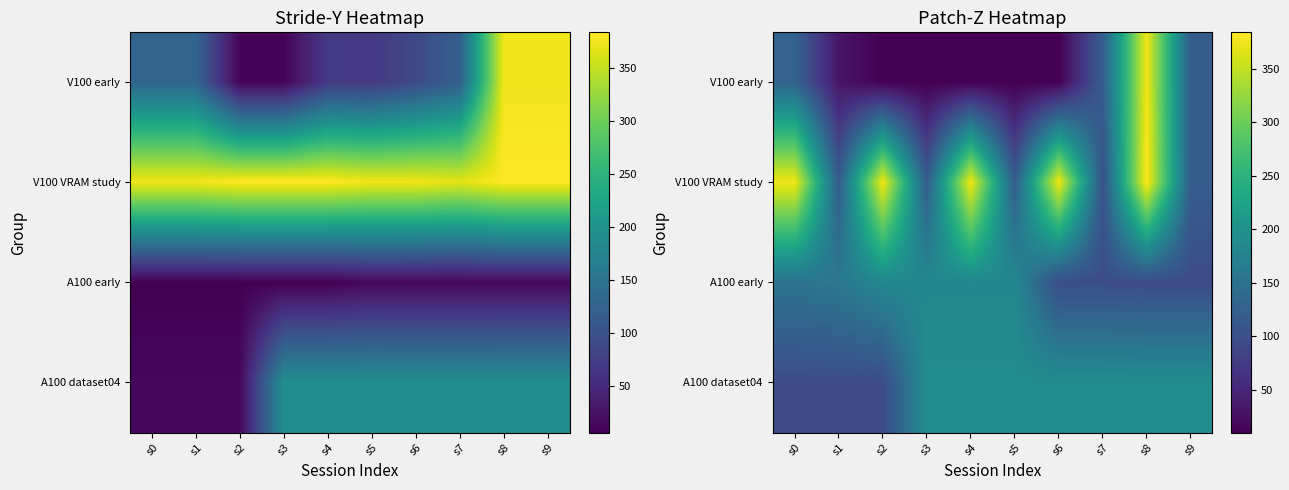

What is the total value across all series at s7?

514